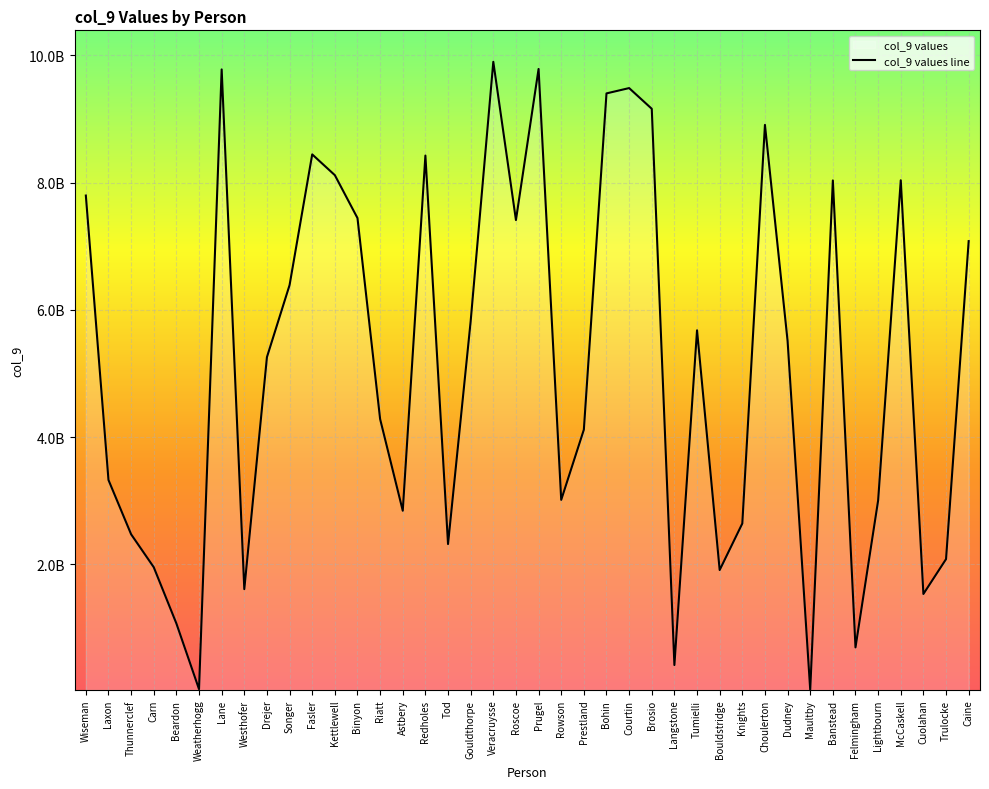

Rank the categories by value from lowest to highest.

Maultby, Weatherhogg, Langstone, Felmingham, Beardon, Cuolahan, Westhofer, Bouldstridge, Carn, Trulocke, Tod, Thunnerclef, Knights, Astbery, Lightbourn, Rowson, Laxon, Prestland, Riatt, Drejer, Dudney, Tumielli, Gouldthorpe, Songer, Caine, Roscoe, Binyon, Wiseman, Banstead, McCaskell, Kettlewell, Redholes, Fasler, Choulerton, Brosio, Bohin, Courtin, Lane, Prugel, Veracruysse